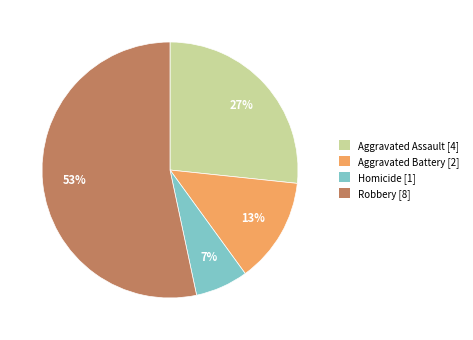

How many segments does this pie chart have?

4